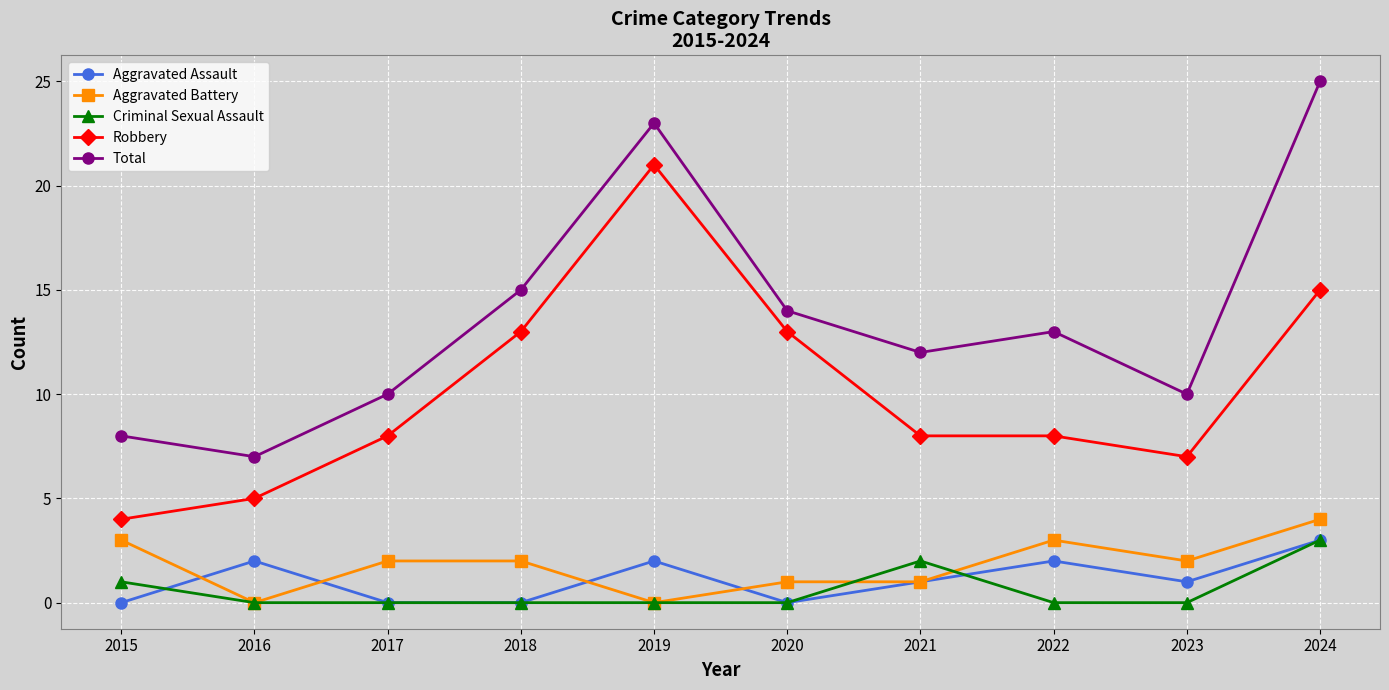

What is the spread (max minus min) of values at 2024?

22